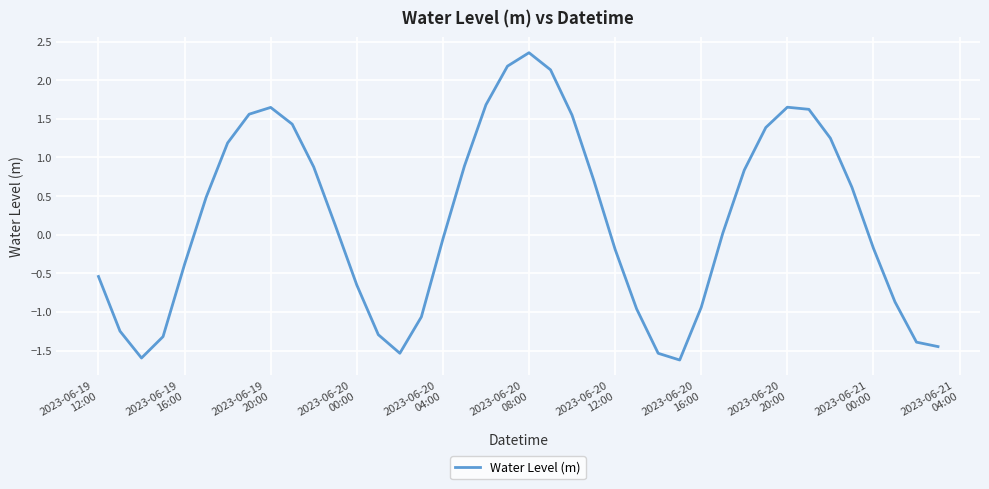

How many values are below 0?

19